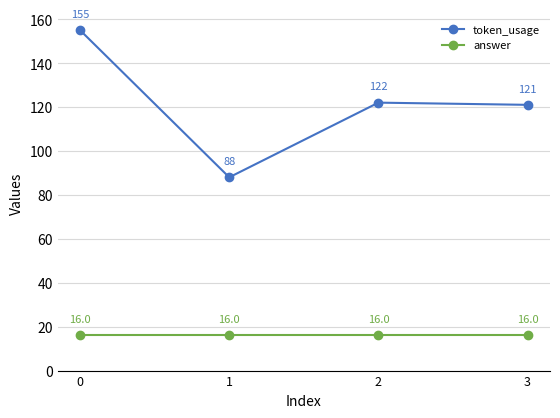

What is the maximum value shown in the chart?

155